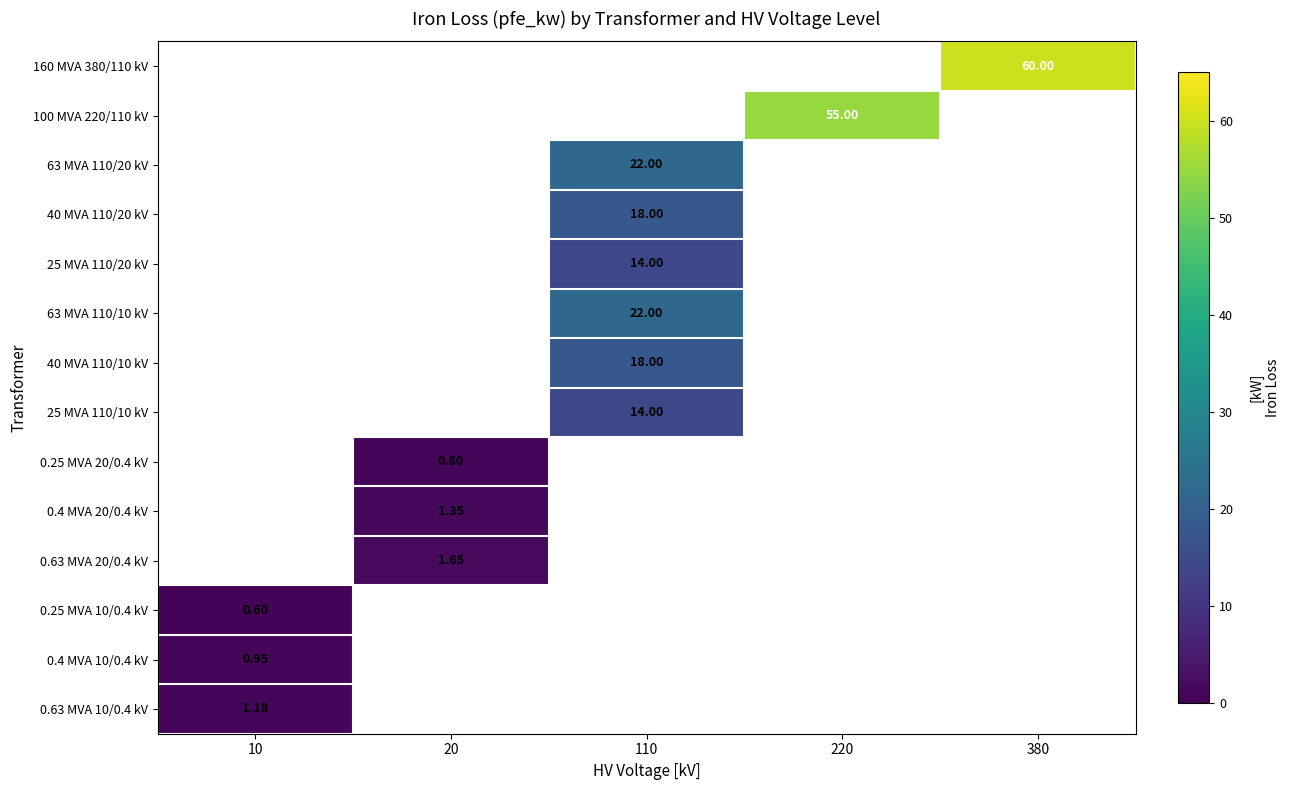

Between 20 and 220, which is larger?

220